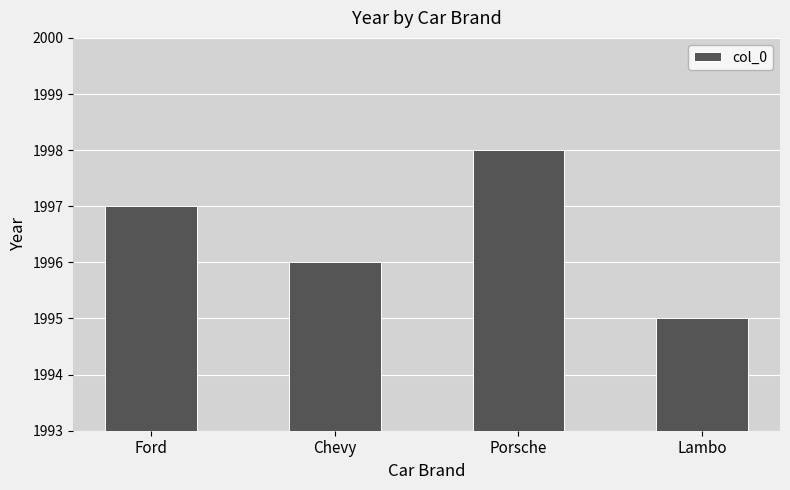

What is the label of the 1st bar from the left?

Ford